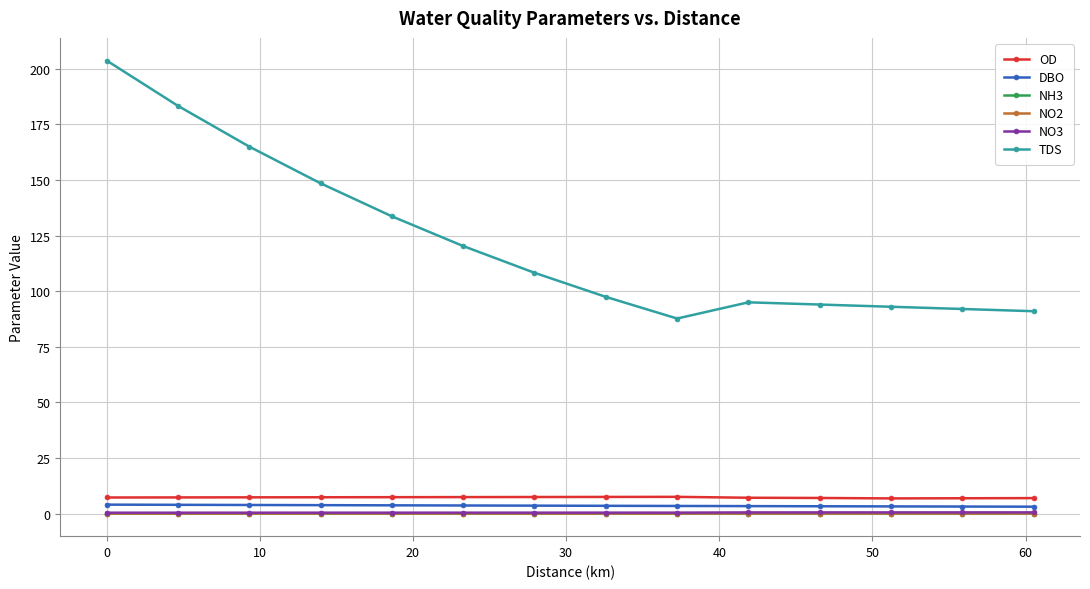

What is the value of the TDS point at the 8th from the left?

97.5